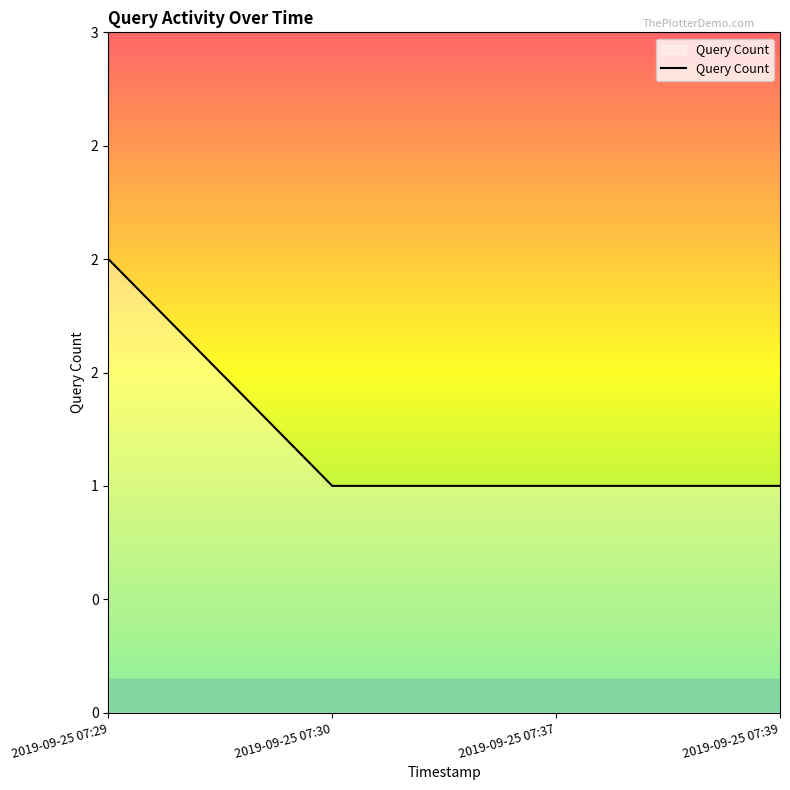

Is this an area chart (filled region under the line)?

Yes